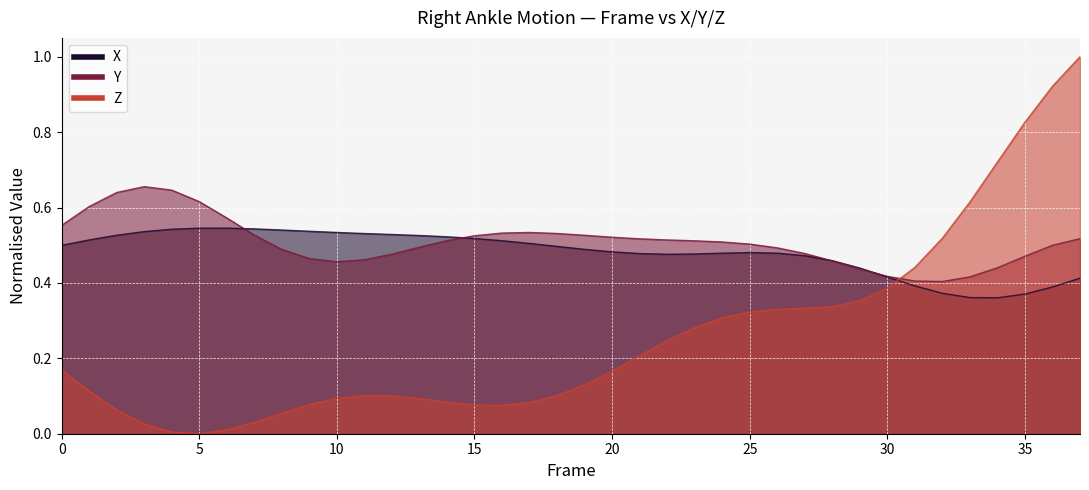

Which series has the largest range (max minus min)?

Z